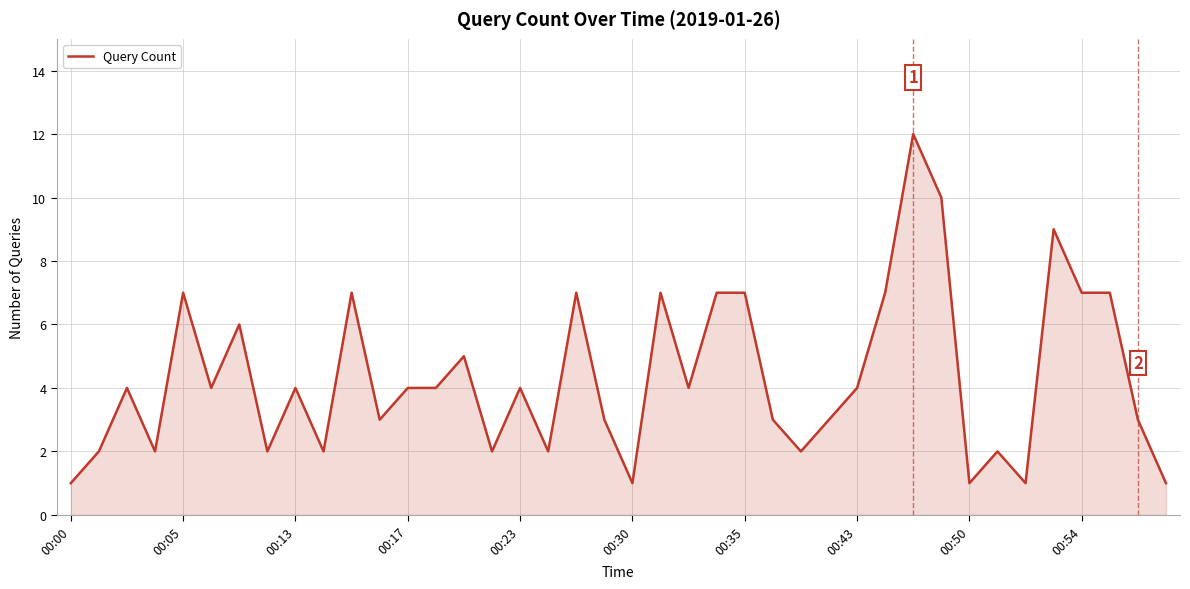

What is the greatest value displayed?

12